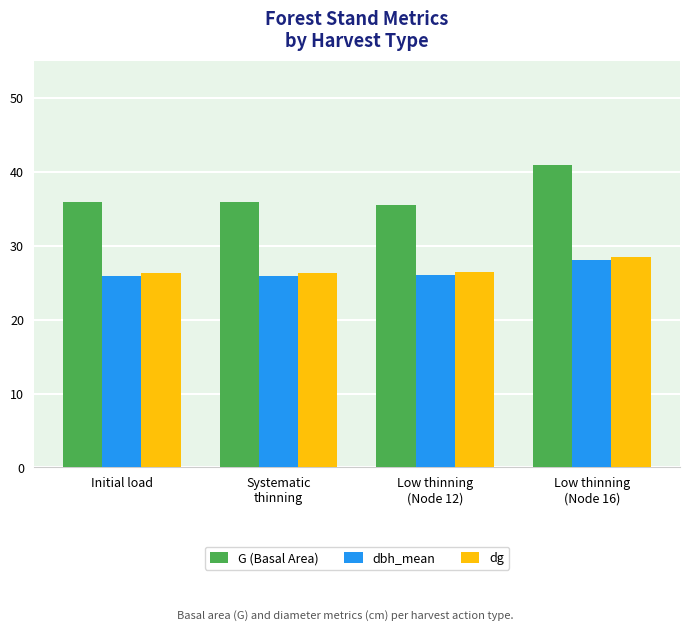

Is the value of G (Basal Area) at Initial load greater than the value of dg at Low thinning
(Node 12)?

Yes